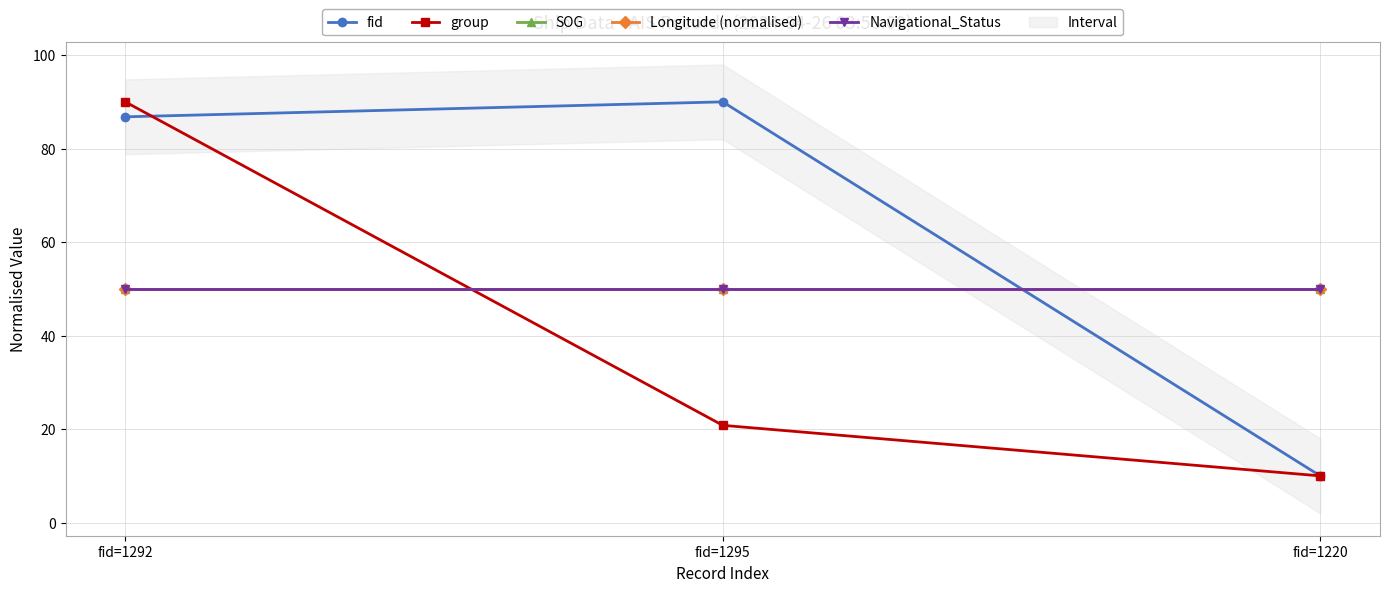

Which series changed the most between fid=1295 and fid=1220?

fid